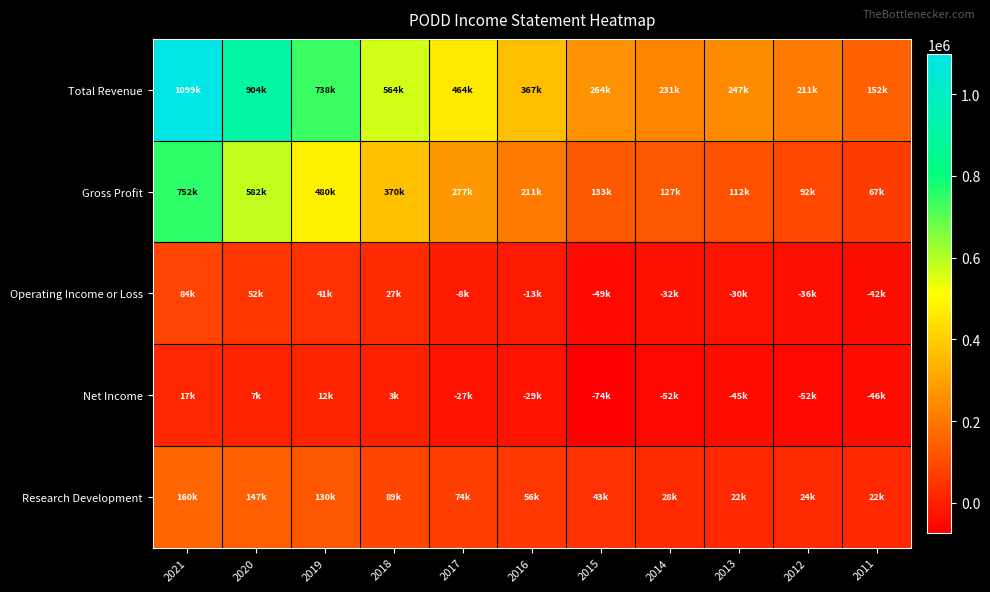

Reading left to right, transcribe all the data shown in this chart.

Total Revenue: 2021=1098800	2020=904400	2019=738200	2018=563800	2017=463800	2016=367000	2015=263900	2014=231300	2013=247100	2012=211400	2011=152300
Gross Profit: 2021=752100	2020=582300	2019=480300	2018=370200	2017=277200	2016=211100	2015=133300	2014=127100	2013=112400	2012=92300	2011=66700
Operating Income or Loss: 2021=83600	2020=51500	2019=41300	2018=27400	2017=-8000	2016=-13300	2015=-48700	2014=-32100	2013=-29500	2012=-36000	2011=-42500
Net Income: 2021=16800	2020=6800	2019=11600	2018=3300	2017=-26800	2016=-28900	2015=-73500	2014=-51500	2013=-45000	2012=-51900	2011=-45800
Research Development: 2021=160100	2020=146800	2019=129700	2018=88600	2017=74500	2016=55700	2015=43200	2014=27900	2013=21800	2012=24400	2011=21900